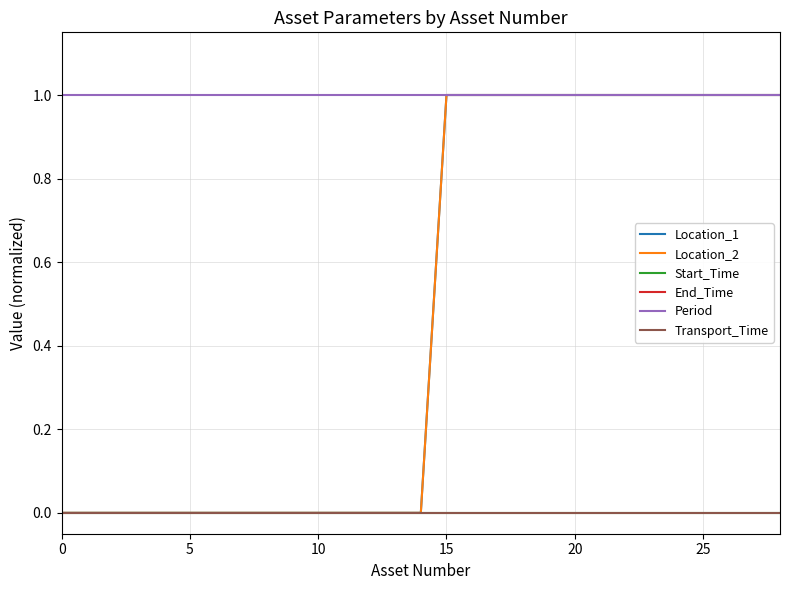

True or false: Location_2 and Transport_Time intersect in this chart.

False